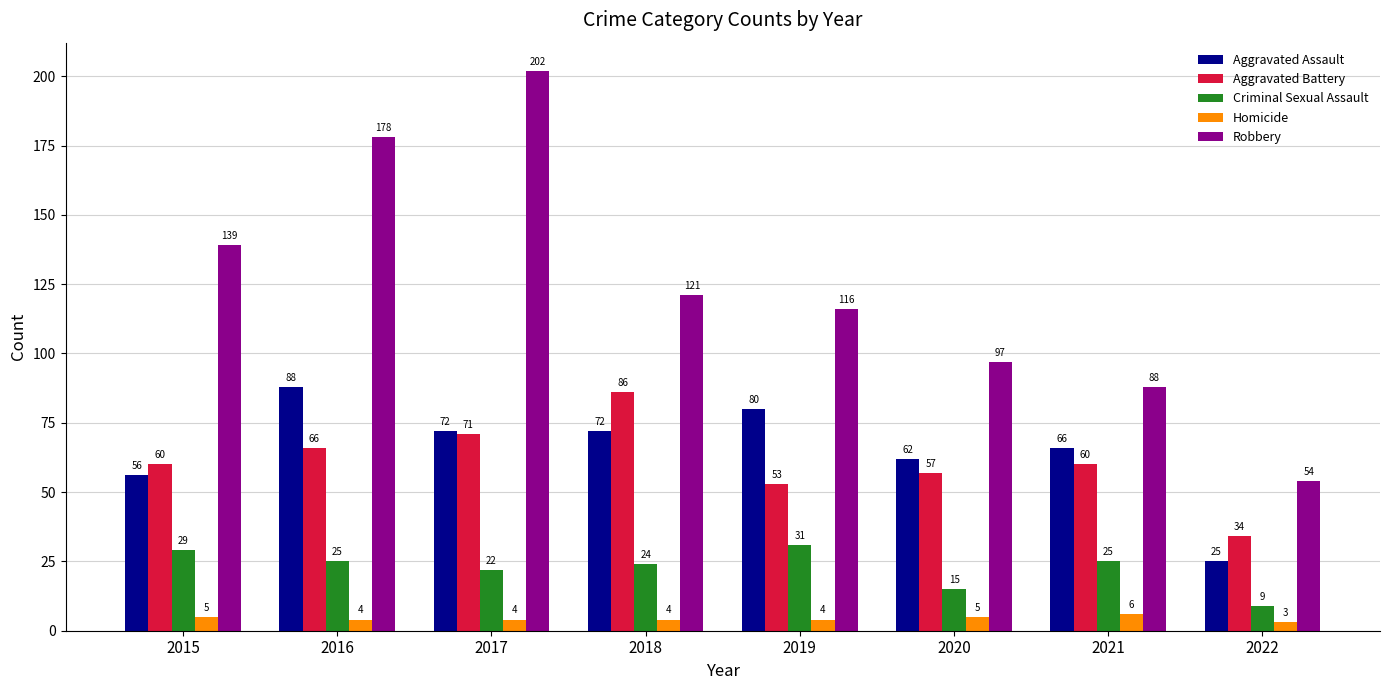

What is the approximate value of Aggravated Battery at 2015, to the nearest 5?

60